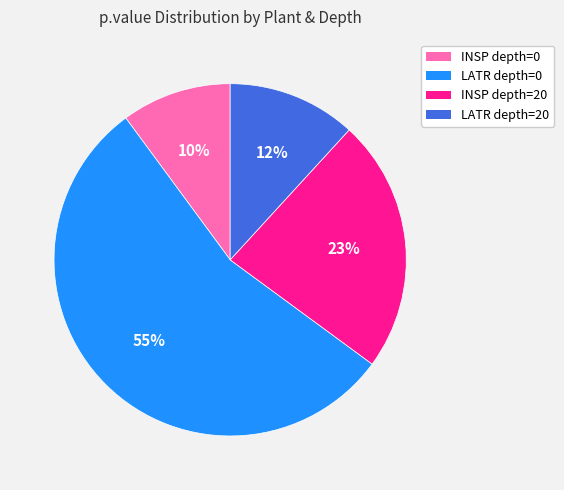

How many segments does this pie chart have?

4